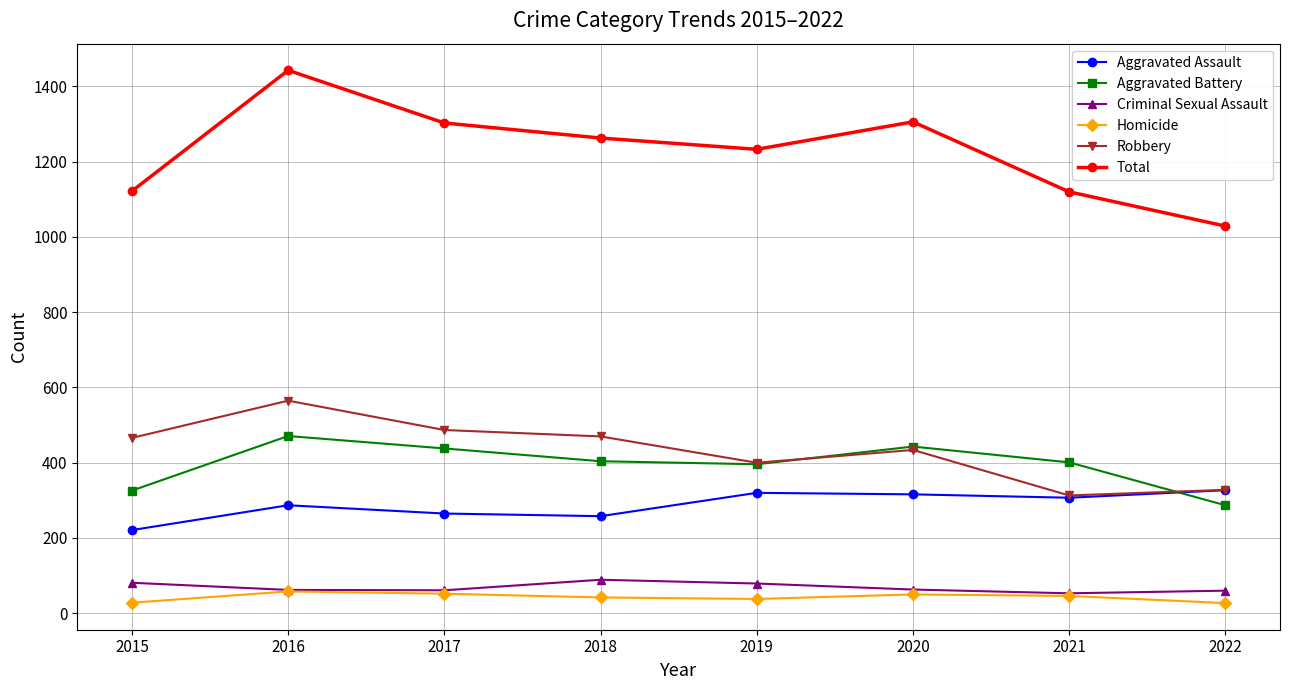

At how many categories does at least one series exceed 188?

8